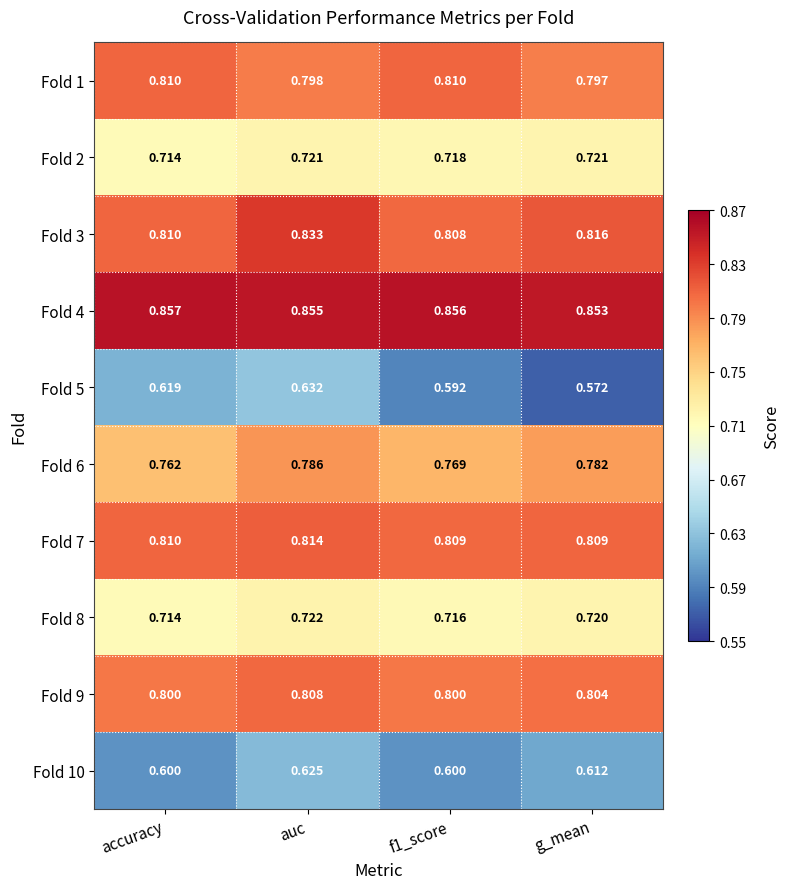

At which label does Fold 5 reach its peak?

auc